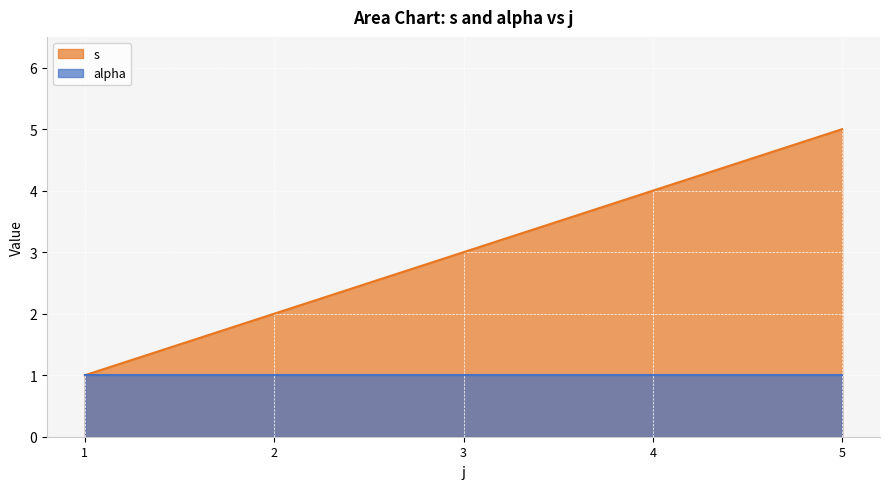

List the labels in order of value, largest first.

5, 4, 3, 2, 1